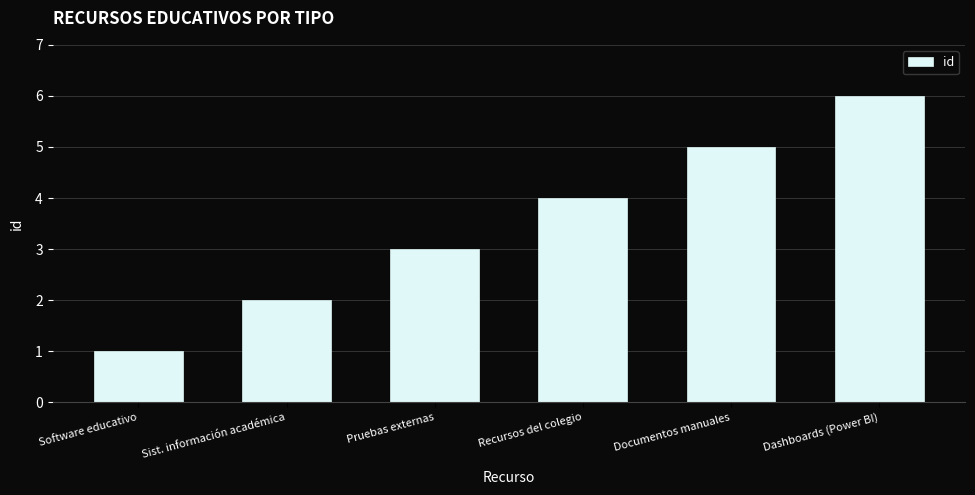

Read the value at Pruebas externas.

3